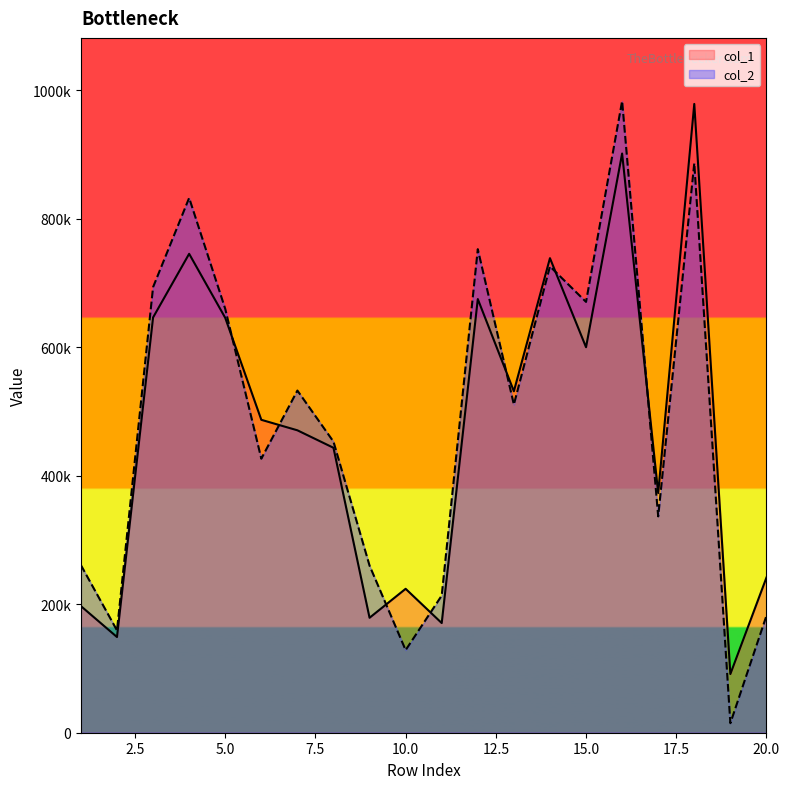

Rank the series by their average value, from lowest to highest.

col_1, col_2